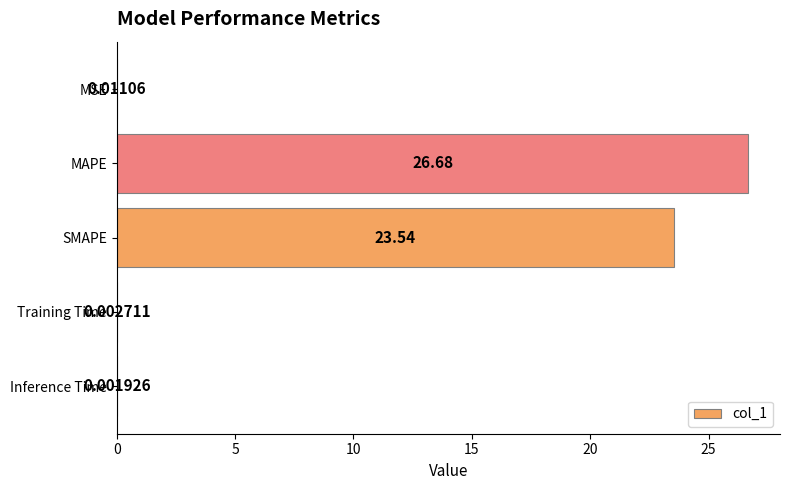

What is the greatest value displayed?

26.7